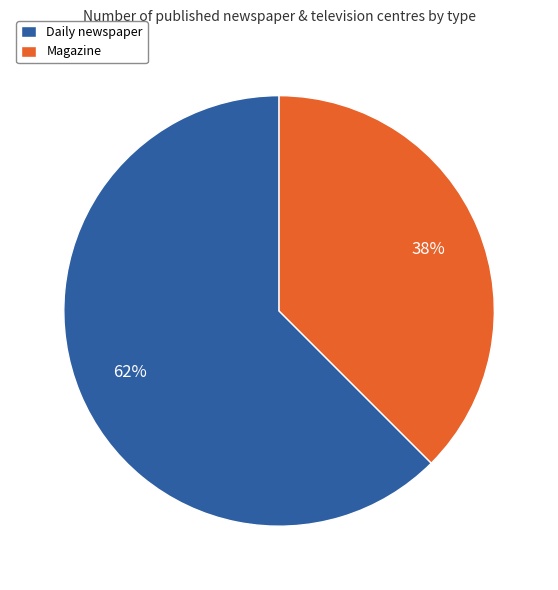

To the nearest percent, what portion does Daily newspaper represent?

62%